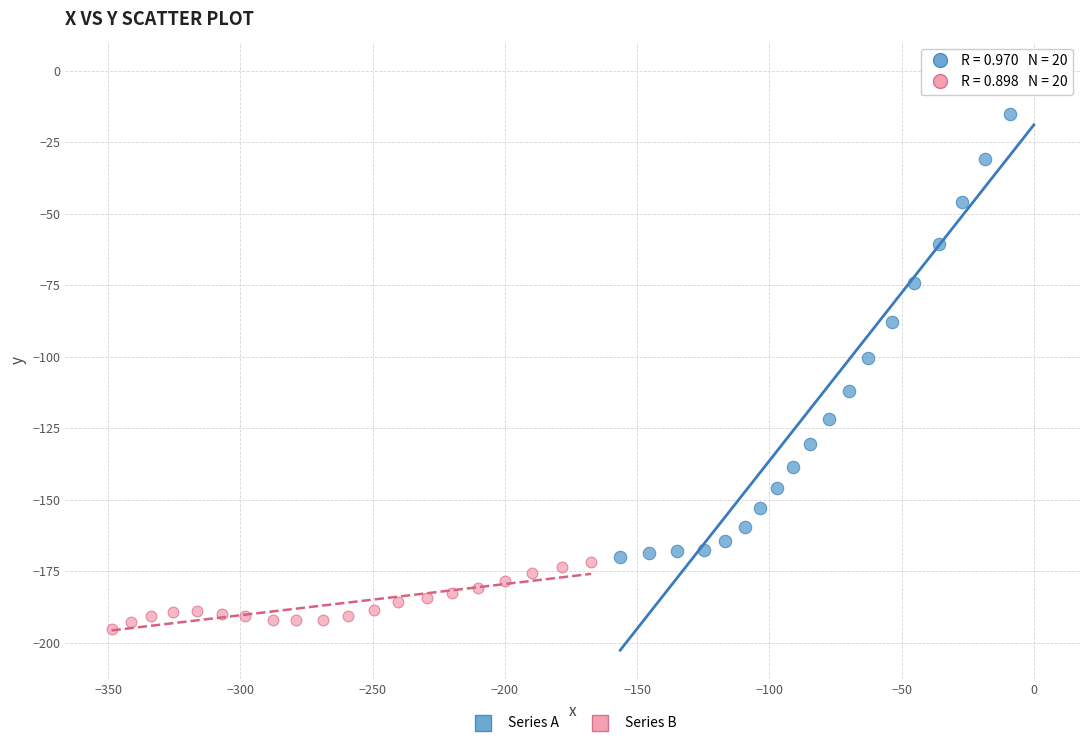

Which series reaches the maximum Y coordinate?

Series A